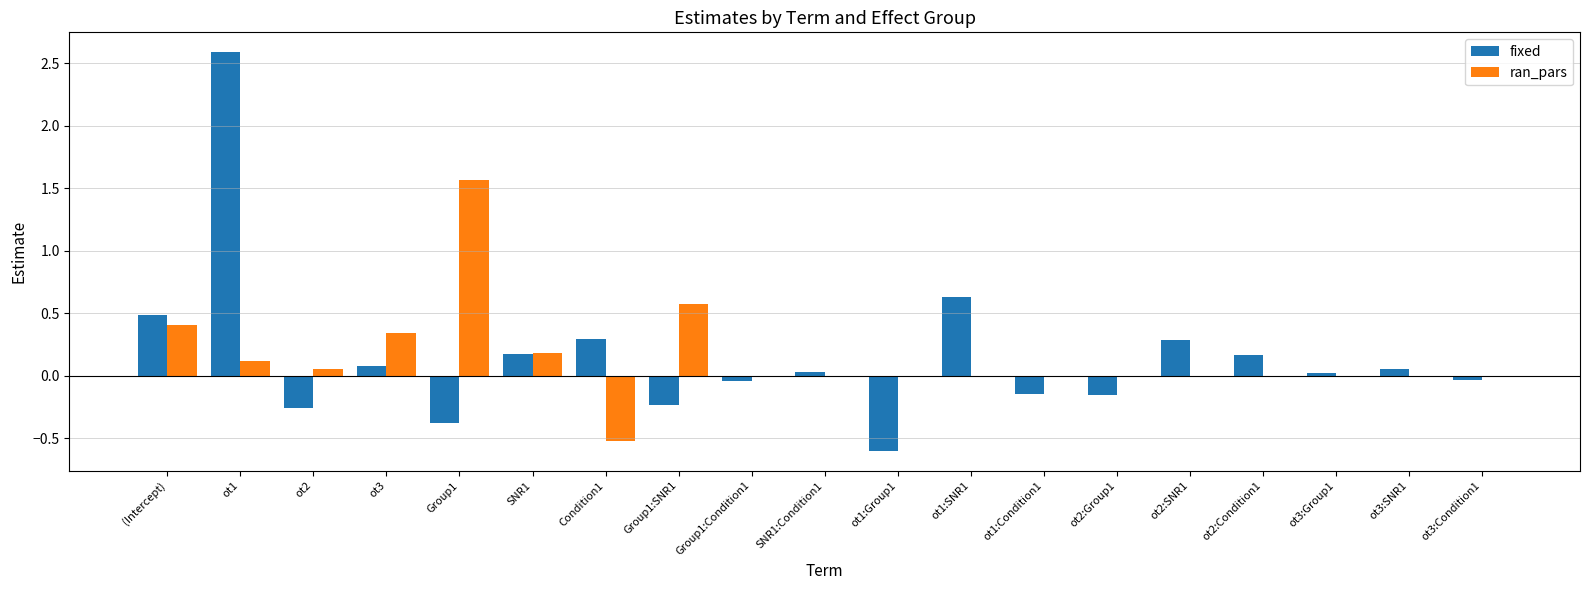

Is it true that ran_pars equals 0.0 at ot2:SNR1?

True